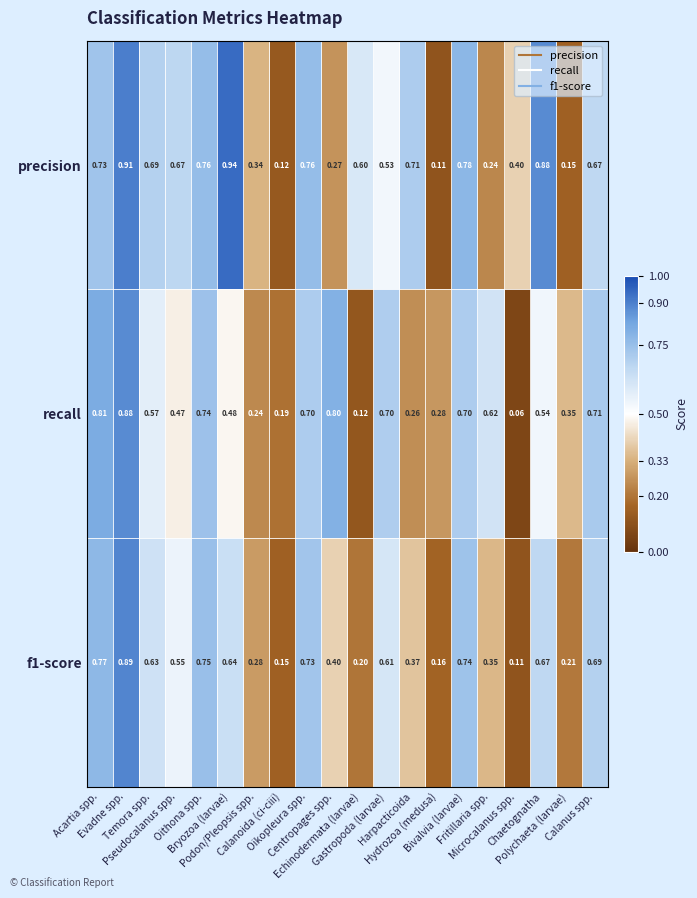

Which series has the widest spread of values?

precision